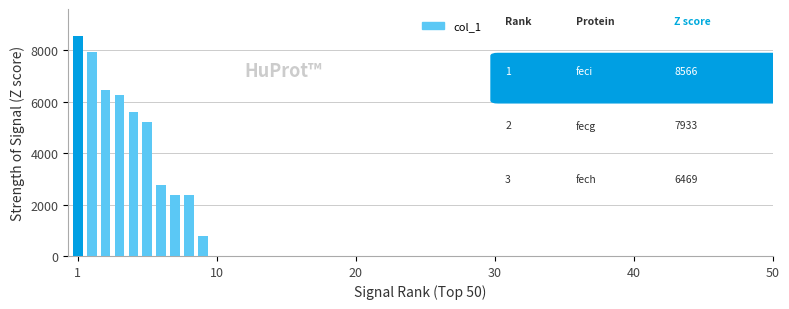

What is the greatest value displayed?

8566